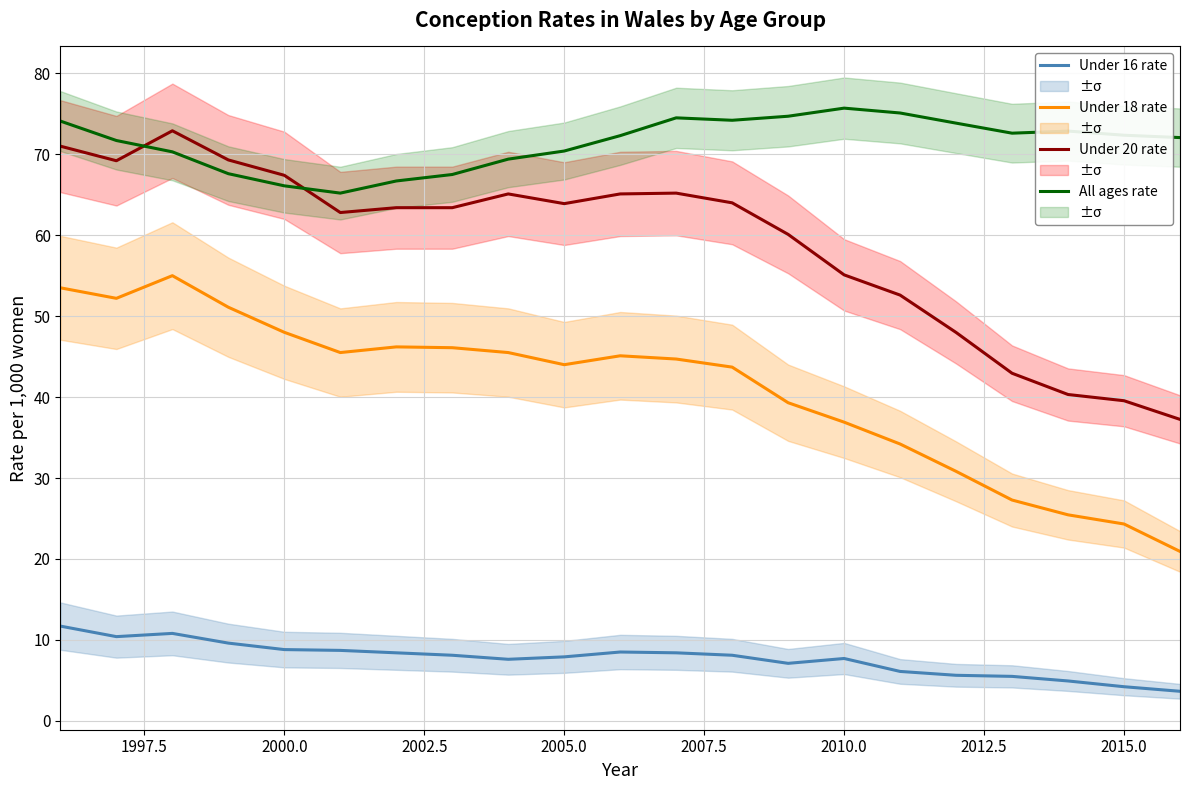

True or false: Under 20 rate and Under 16 rate cross at least once.

False